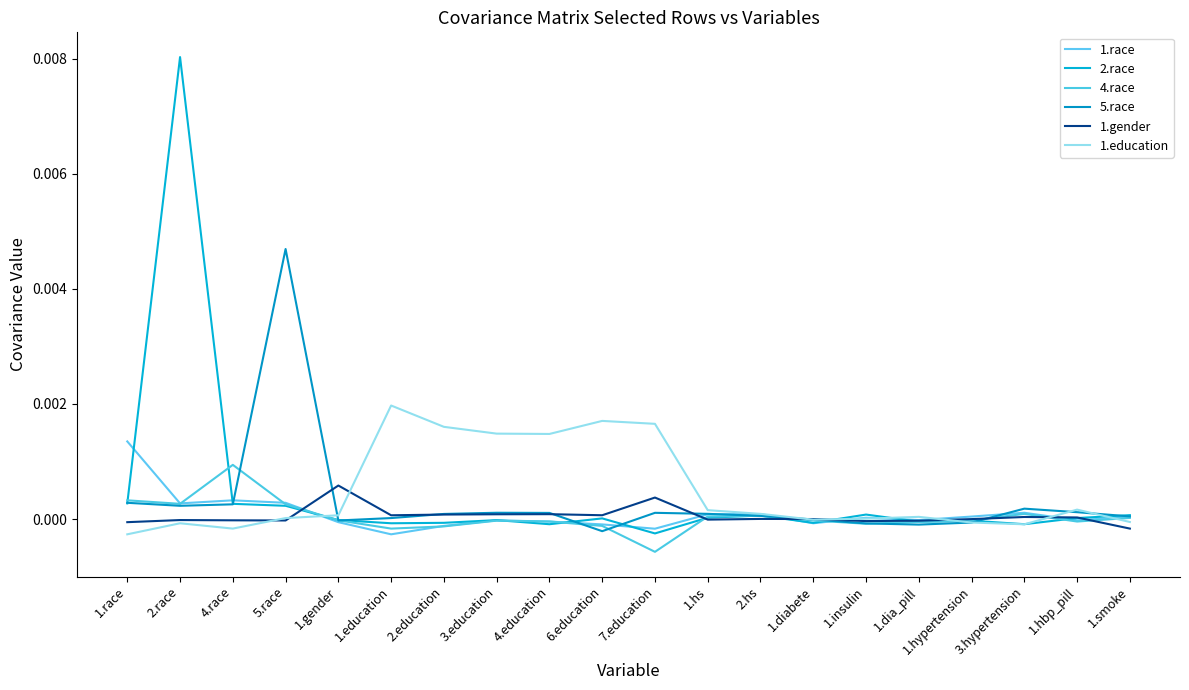

How many lines are shown in the chart?

6